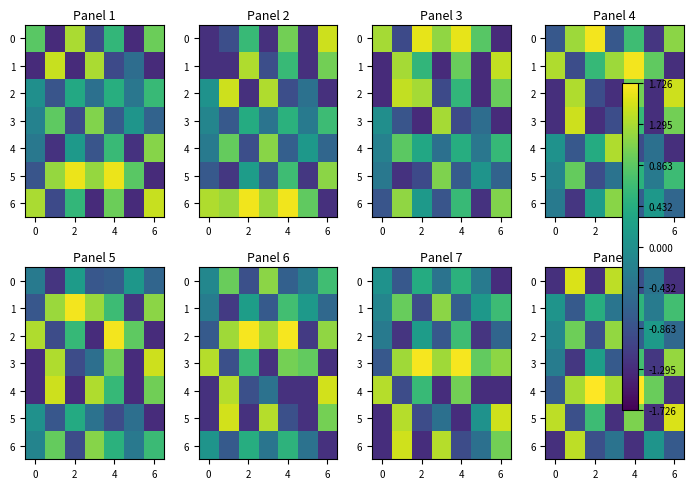

What is the spread (max minus min) of values at 0?

2.6